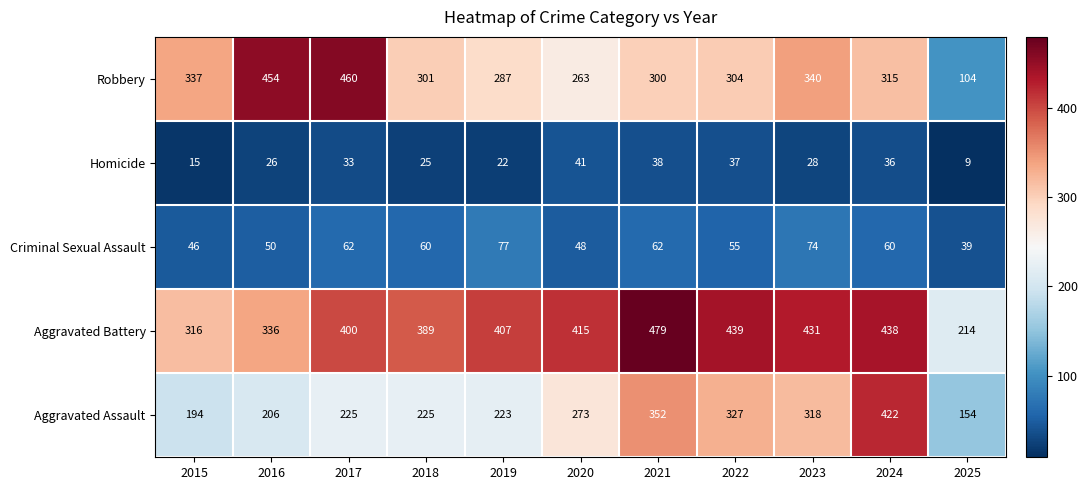

At how many categories does at least one series exceed 273?

10